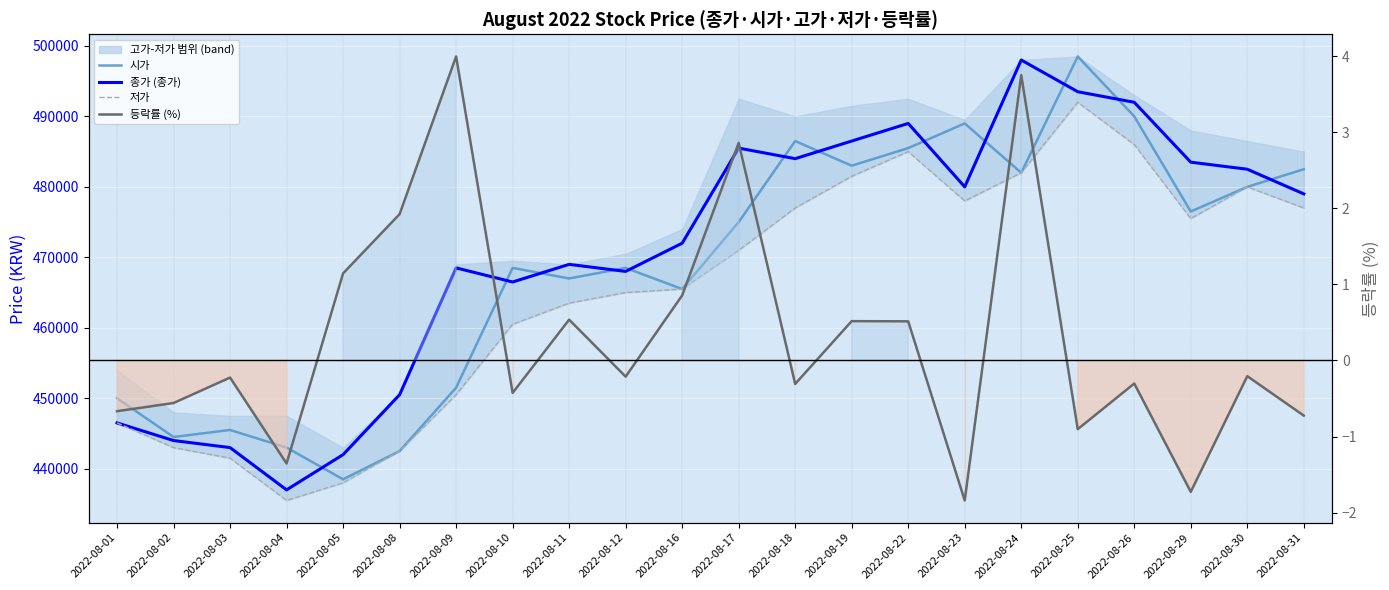

Reading left to right, transcribe all the data shown in this chart.

시가: 2022-08-01=450000.0	2022-08-02=444500.0	2022-08-03=445500.0	2022-08-04=443000.0	2022-08-05=438500.0	2022-08-08=442500.0	2022-08-09=451500.0	2022-08-10=468500.0	2022-08-11=467000.0	2022-08-12=468500.0	2022-08-16=465500.0	2022-08-17=475000.0	2022-08-18=486500.0	2022-08-19=483000.0	2022-08-22=485500.0	2022-08-23=489000.0	2022-08-24=482000.0	2022-08-25=498500.0	2022-08-26=490000.0	2022-08-29=476500.0	2022-08-30=480000.0	2022-08-31=482500.0
종가 (종가): 2022-08-01=446500.0	2022-08-02=444000.0	2022-08-03=443000.0	2022-08-04=437000.0	2022-08-05=442000.0	2022-08-08=450500.0	2022-08-09=468500.0	2022-08-10=466500.0	2022-08-11=469000.0	2022-08-12=468000.0	2022-08-16=472000.0	2022-08-17=485500.0	2022-08-18=484000.0	2022-08-19=486500.0	2022-08-22=489000.0	2022-08-23=480000.0	2022-08-24=498000.0	2022-08-25=493500.0	2022-08-26=492000.0	2022-08-29=483500.0	2022-08-30=482500.0	2022-08-31=479000.0
저가: 2022-08-01=446500.0	2022-08-02=443000.0	2022-08-03=441500.0	2022-08-04=435500.0	2022-08-05=438000.0	2022-08-08=442500.0	2022-08-09=450500.0	2022-08-10=460500.0	2022-08-11=463500.0	2022-08-12=465000.0	2022-08-16=465500.0	2022-08-17=471000.0	2022-08-18=477000.0	2022-08-19=481500.0	2022-08-22=485000.0	2022-08-23=478000.0	2022-08-24=482000.0	2022-08-25=492000.0	2022-08-26=486000.0	2022-08-29=475500.0	2022-08-30=480000.0	2022-08-31=477000.0
등락률 (%): 2022-08-01=-0.7	2022-08-02=-0.6	2022-08-03=-0.2	2022-08-04=-1.4	2022-08-05=1.1	2022-08-08=1.9	2022-08-09=4.0	2022-08-10=-0.4	2022-08-11=0.5	2022-08-12=-0.2	2022-08-16=0.9	2022-08-17=2.9	2022-08-18=-0.3	2022-08-19=0.5	2022-08-22=0.5	2022-08-23=-1.8	2022-08-24=3.8	2022-08-25=-0.9	2022-08-26=-0.3	2022-08-29=-1.7	2022-08-30=-0.2	2022-08-31=-0.7